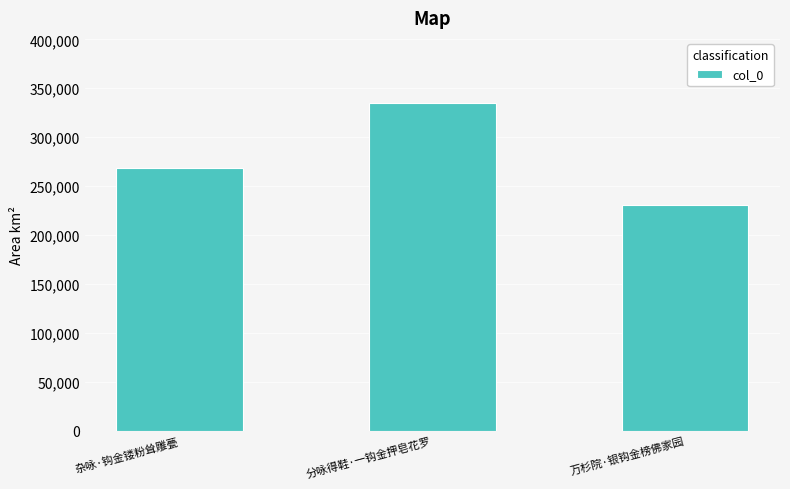

What is the label of the 2nd bar from the right?

分咏得鞋·一钩金押皂花罗